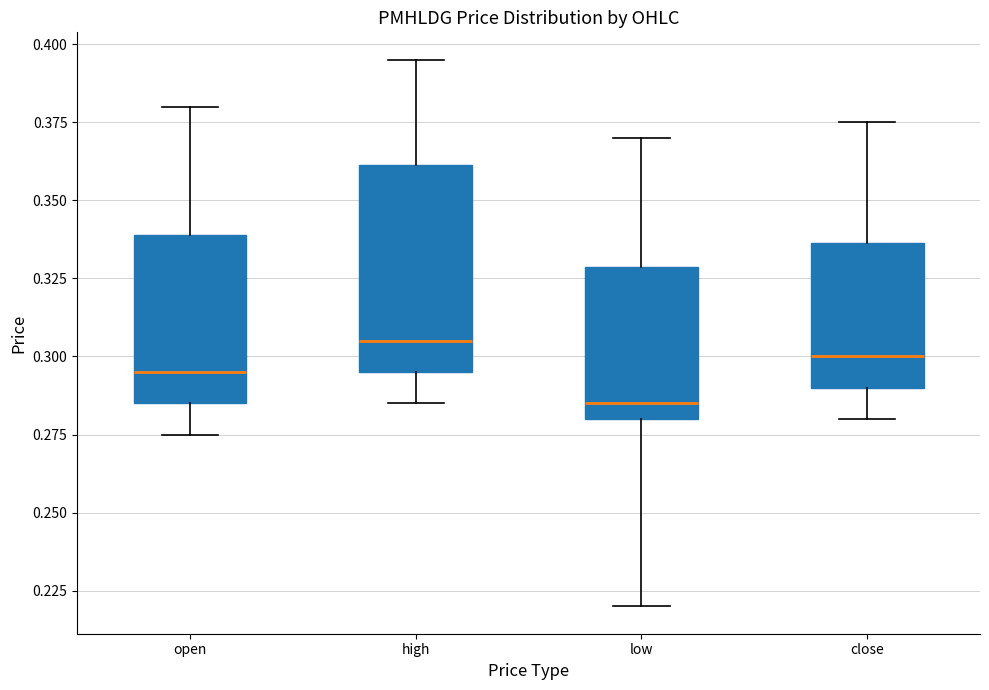

Which box is the tallest, from its lower edge to its upper edge?

high